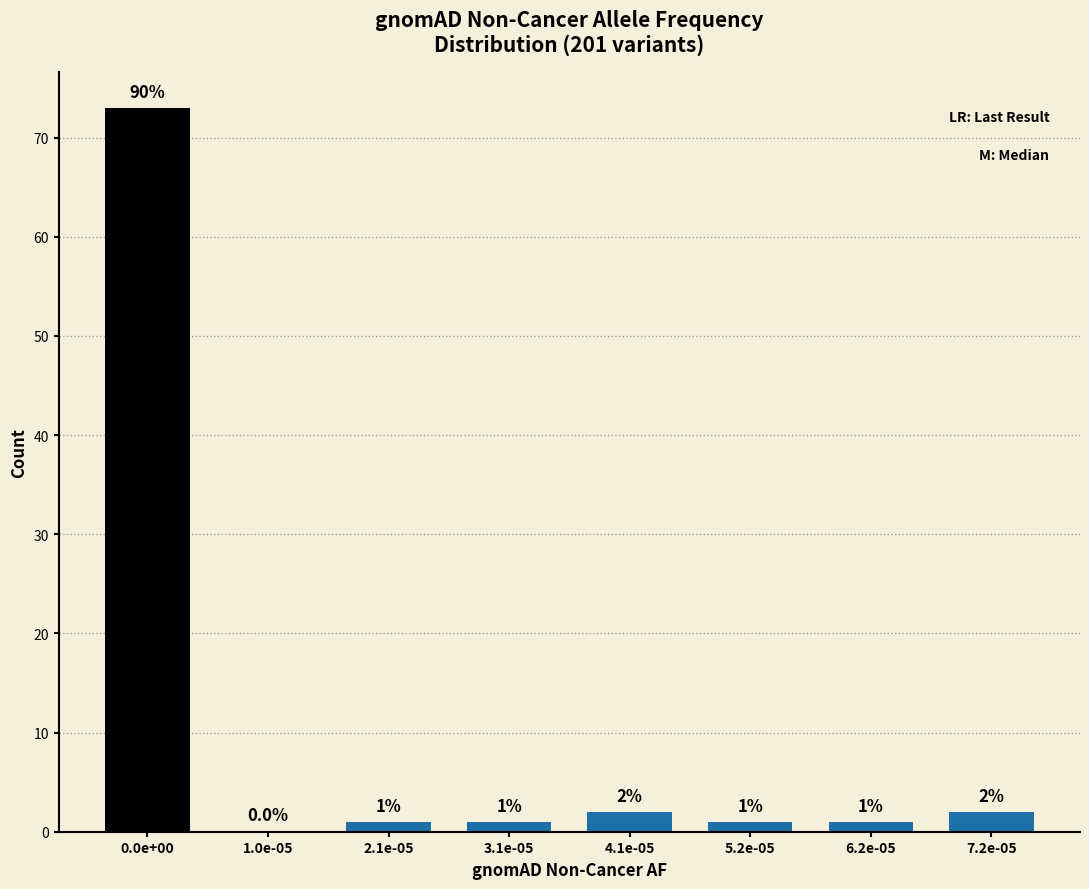

Reading left to right, extract all data points from this chart.

0.0e+00=73	1.0e-05=0	2.1e-05=1	3.1e-05=1	4.1e-05=2	5.2e-05=1	6.2e-05=1	7.2e-05=2